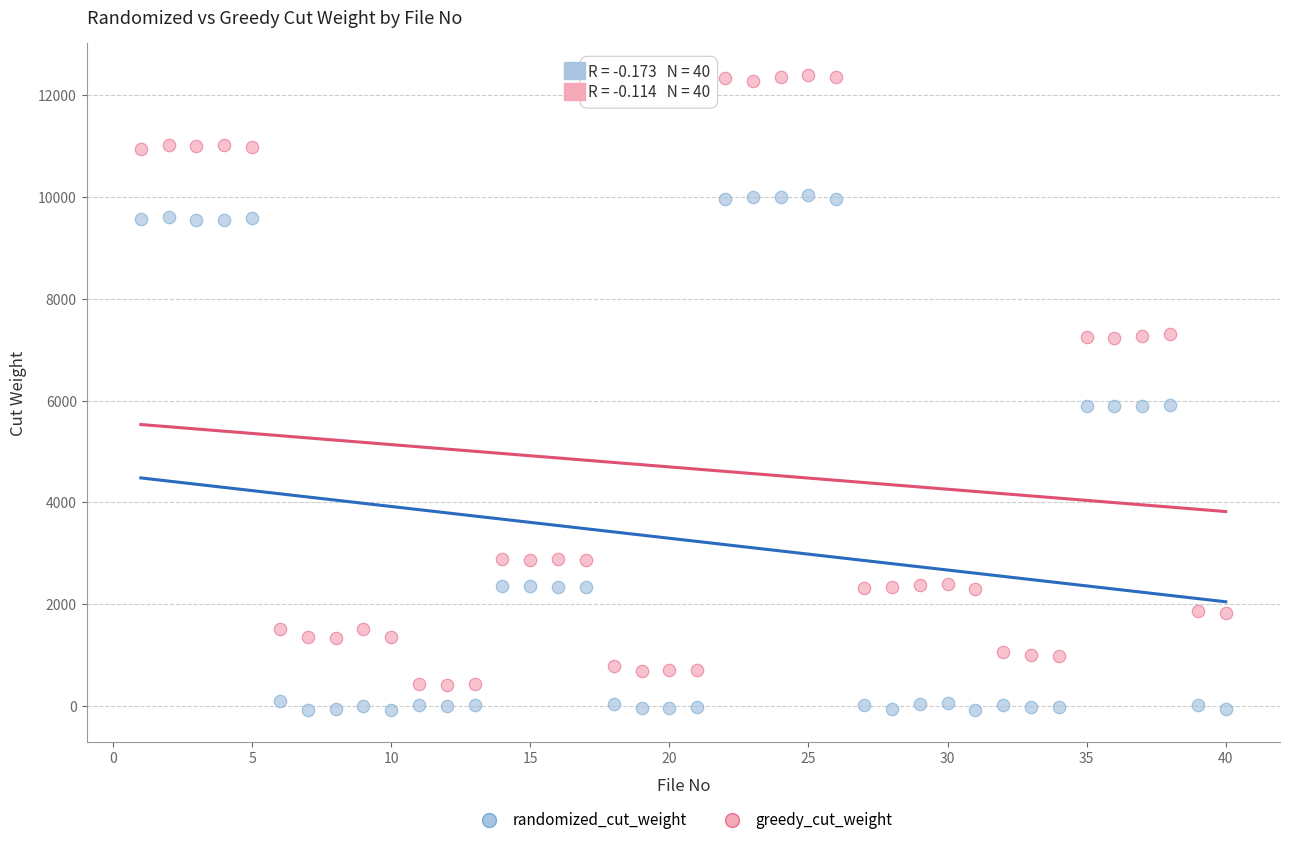

What are all the series names shown in the legend?

randomized_cut_weight, greedy_cut_weight